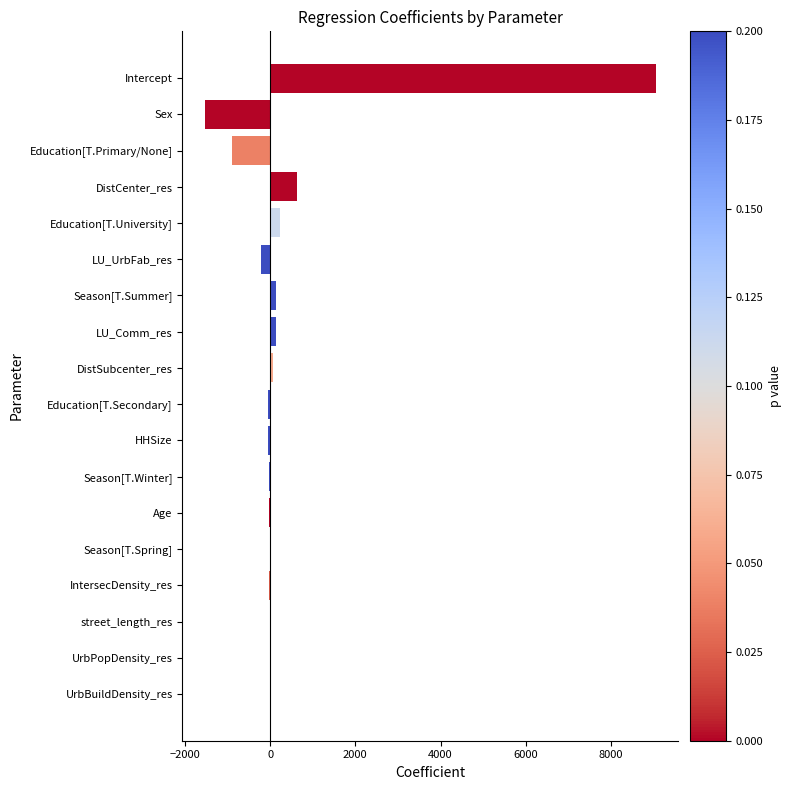

At which label is the value closest to 3762?

DistCenter_res